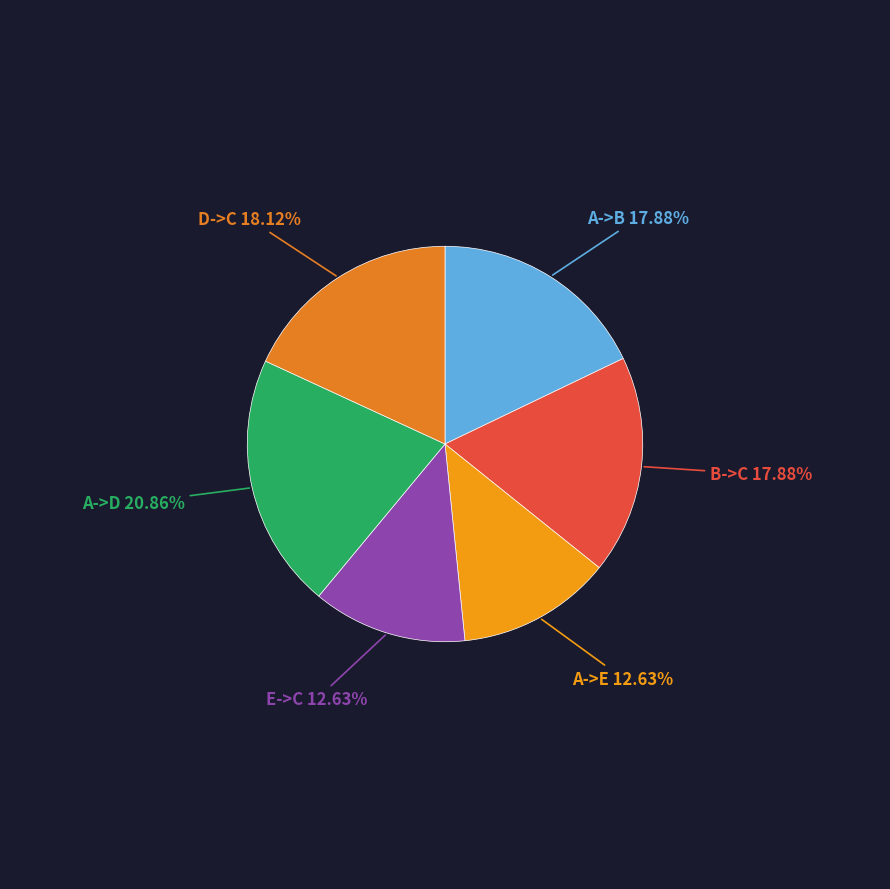

How many slices are in this pie chart?

6